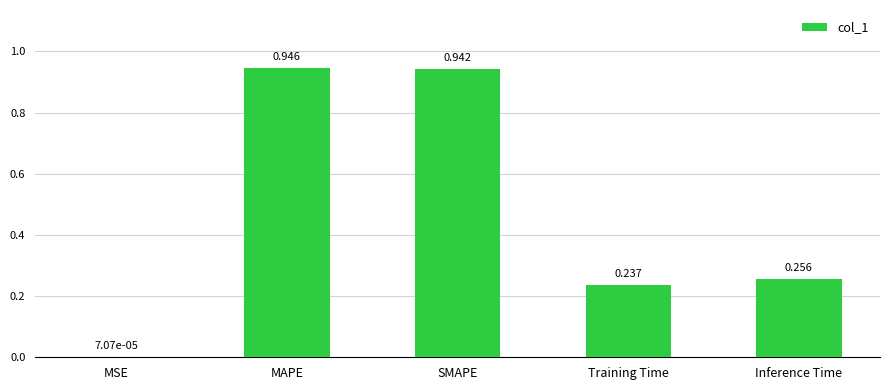

Where is the data nearest to the value 0?

MSE